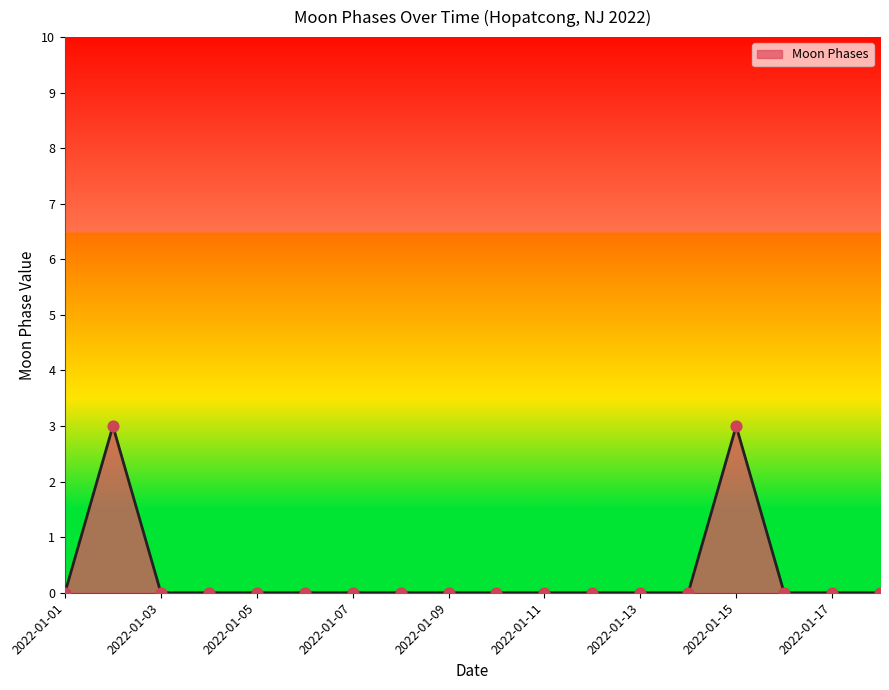

What is the difference between the maximum and minimum values?

3